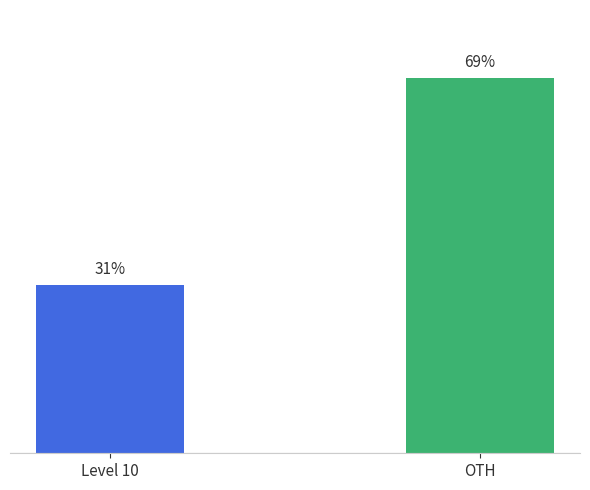

List the labels in order of value, largest first.

OTH, Level 10